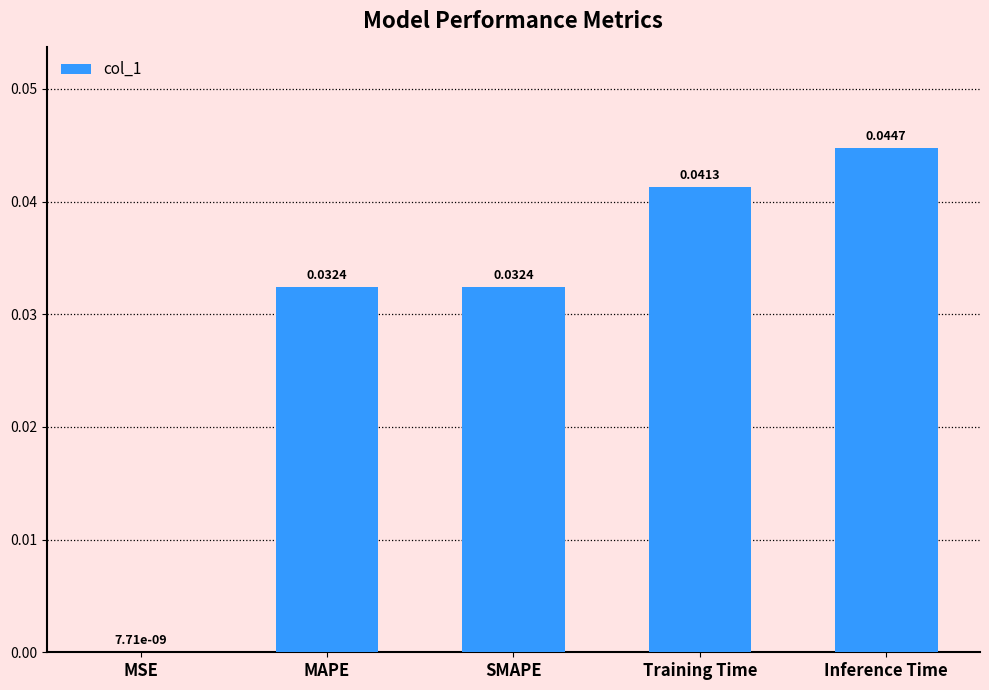

Between Inference Time and Training Time, which is larger?

Inference Time